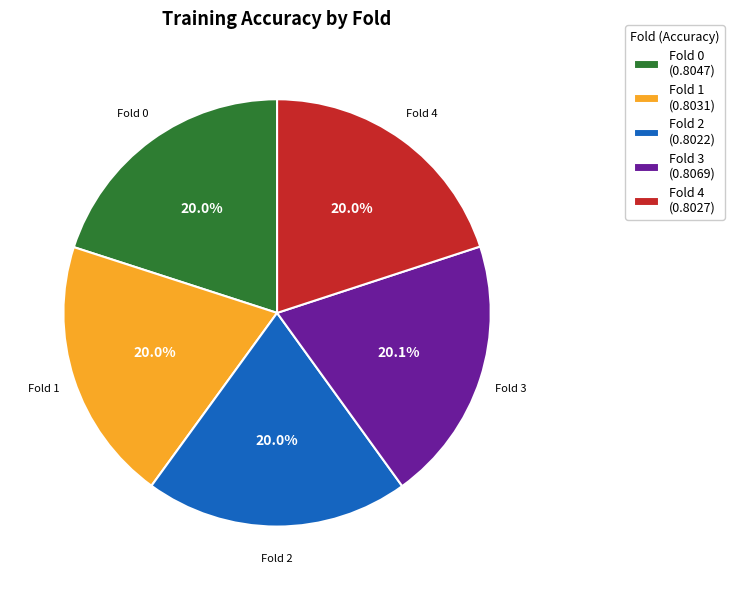

Is there any slice that represents more than half of the pie?

No